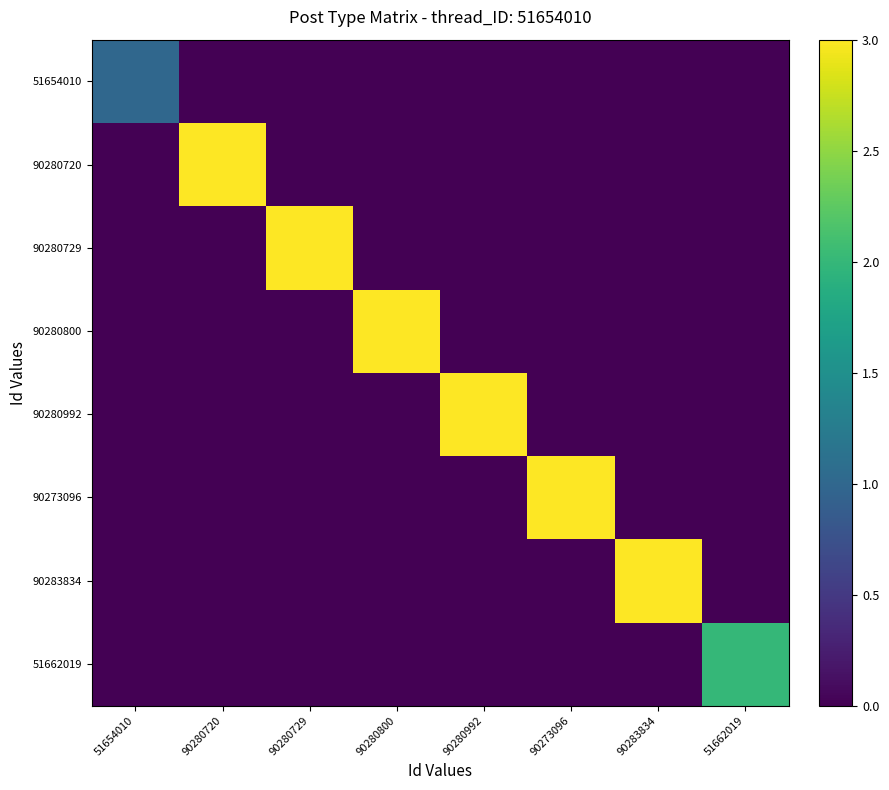

What is the total value across all series at 90273096?

3